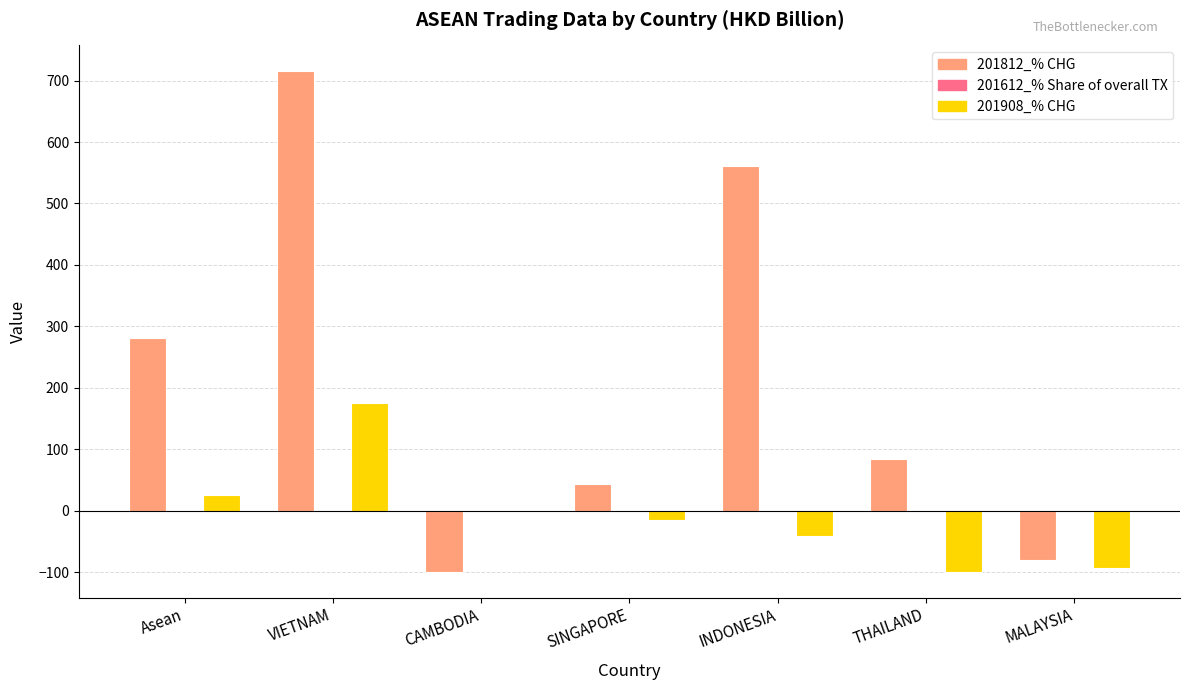

What is the sum of all 201812_% CHG values?

1505.9